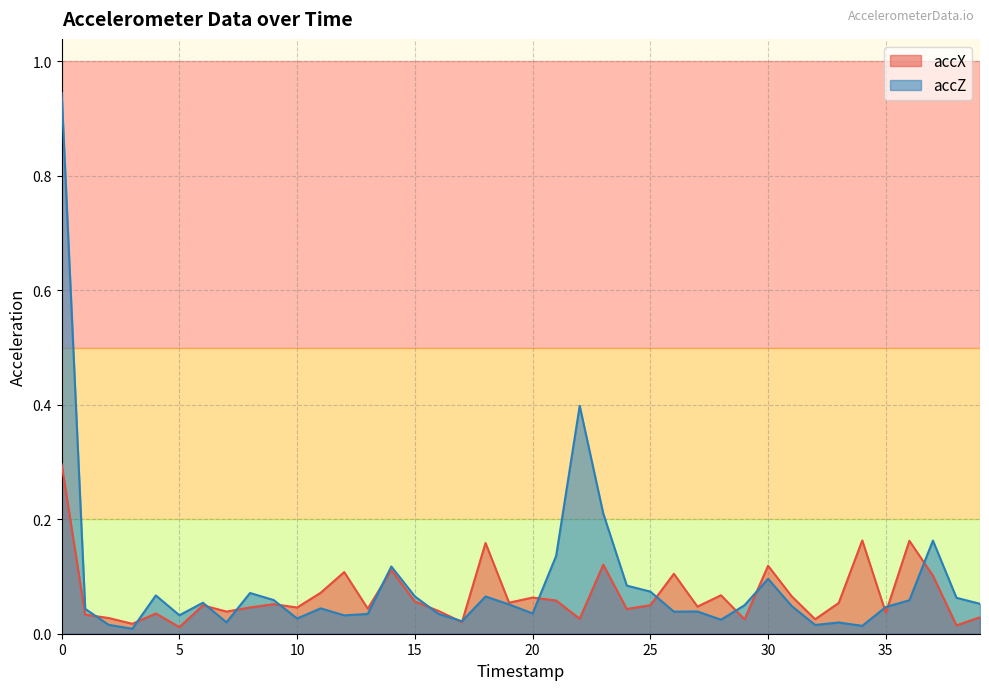

In accX, how many points are lower than both neighbors (excluding endpoints)?

14